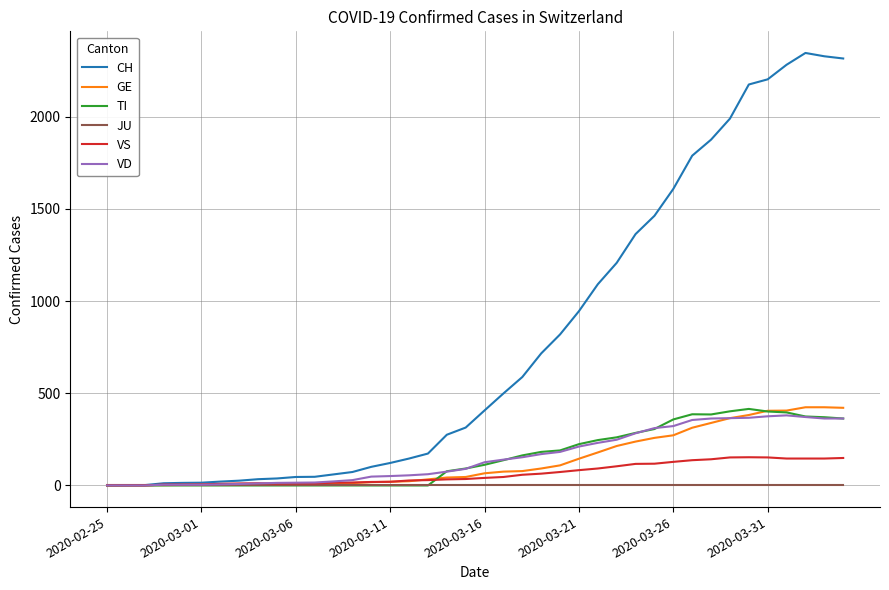

Which series has the largest total across all categories?

CH